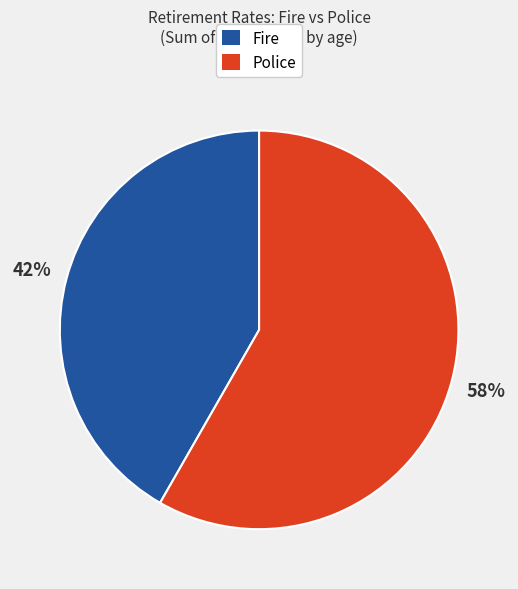

Does any single category account for the majority?

Yes